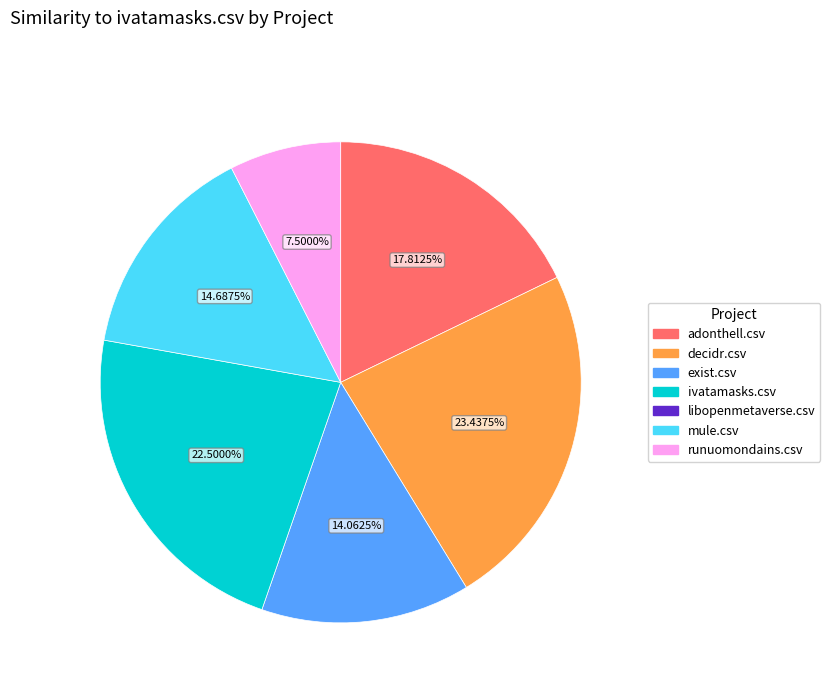

Is there a majority slice in this chart?

No